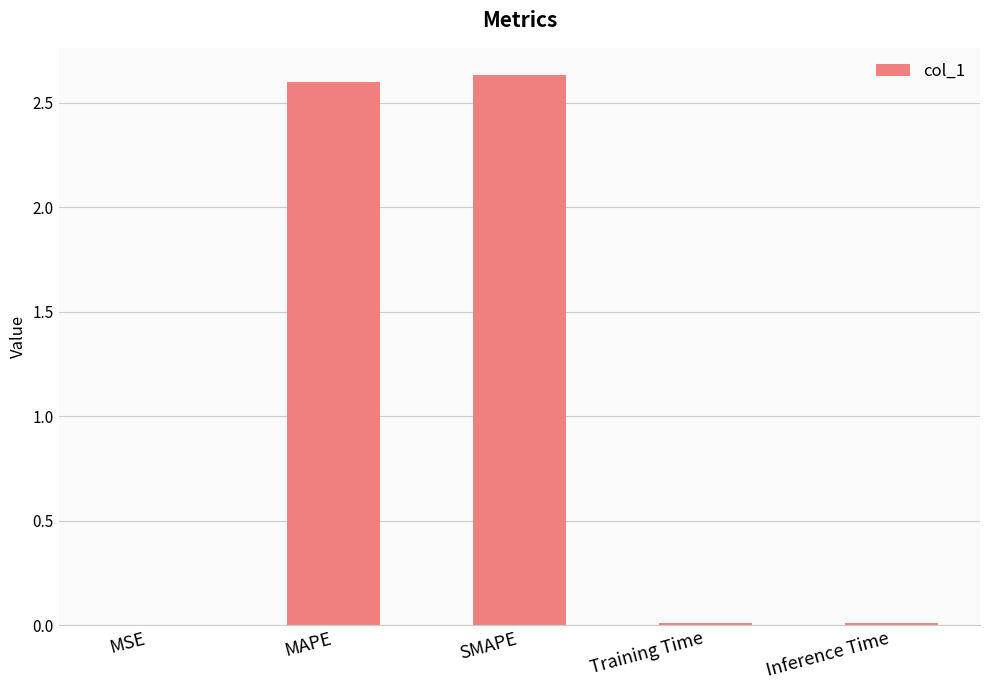

Which has a higher value, SMAPE or Inference Time?

SMAPE